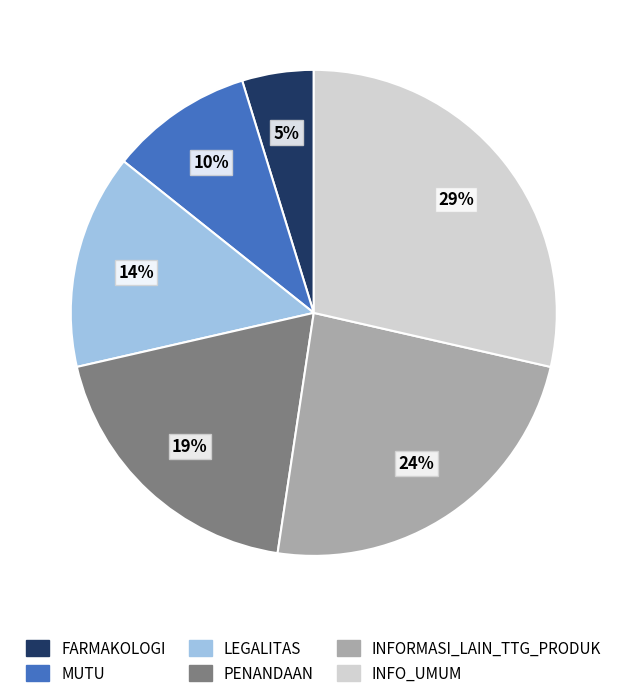

To the nearest percent, what is the difference between the MUTU and FARMAKOLOGI slice percentages?

5%